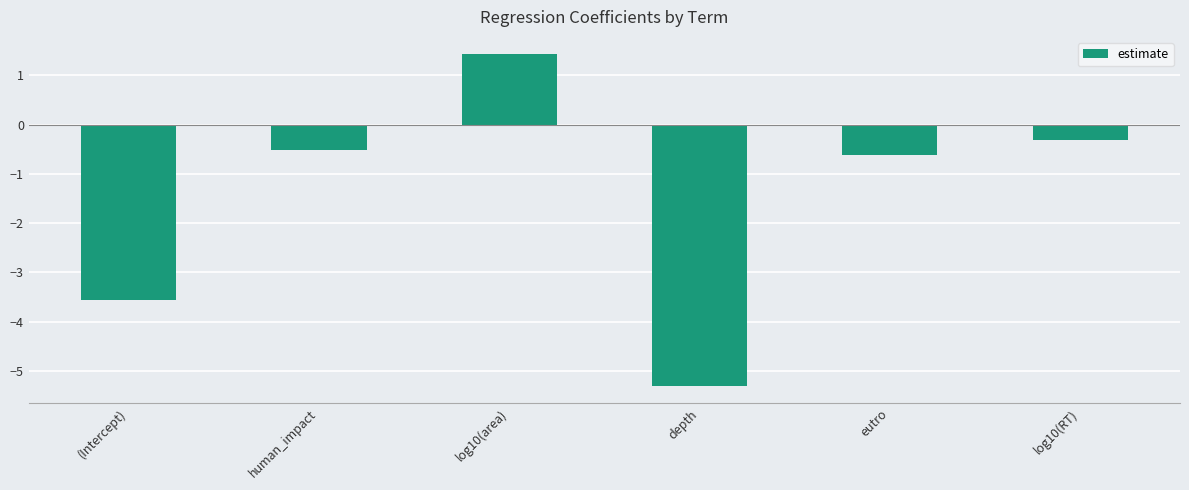

What is the difference between the second highest and second lowest values?

3.3